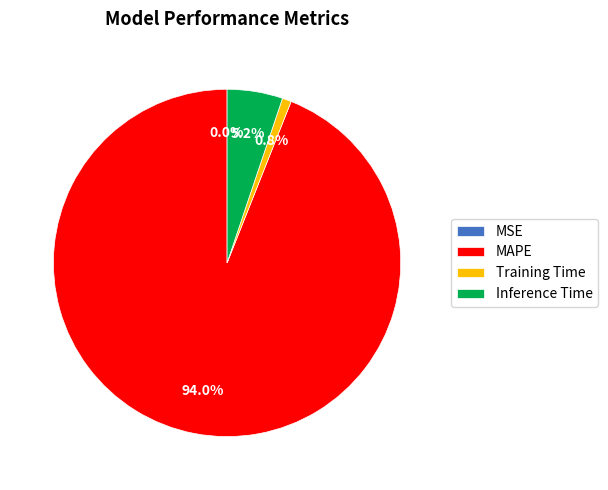

What is the largest slice in the pie chart?

MAPE